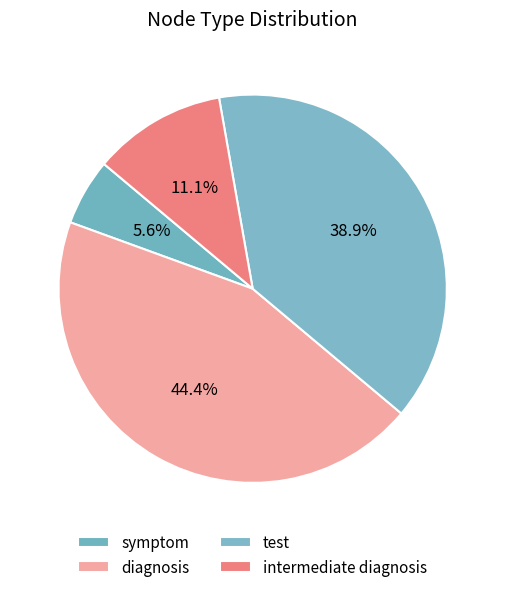

Count the number of slices in the pie.

4